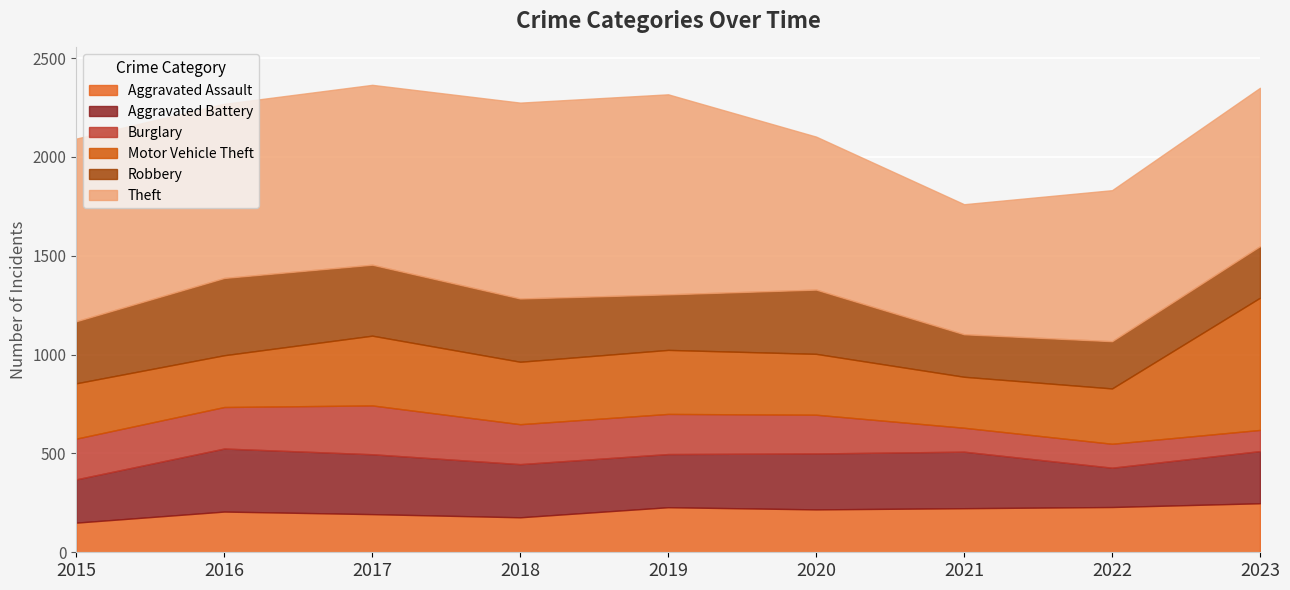

The value of Robbery at 2022 is 239. True or false?

True